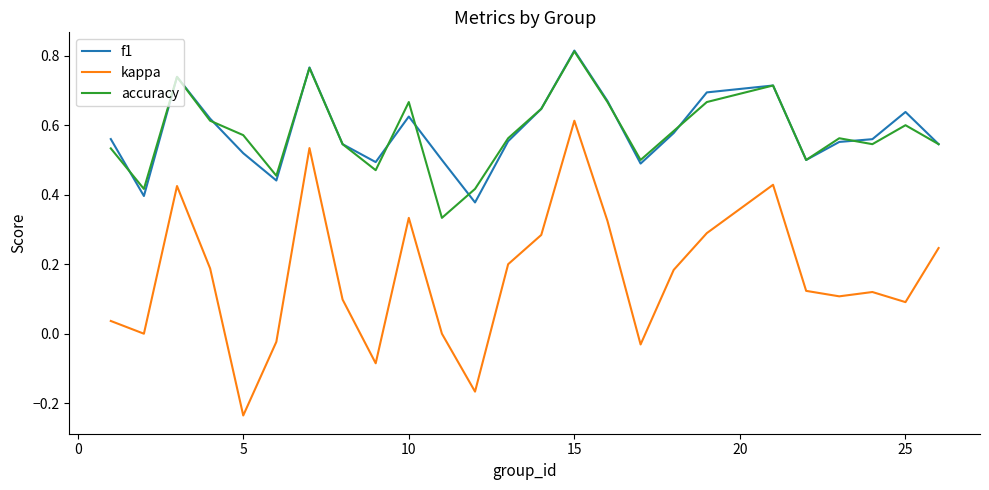

How many f1 values are between 0 and 1?

25